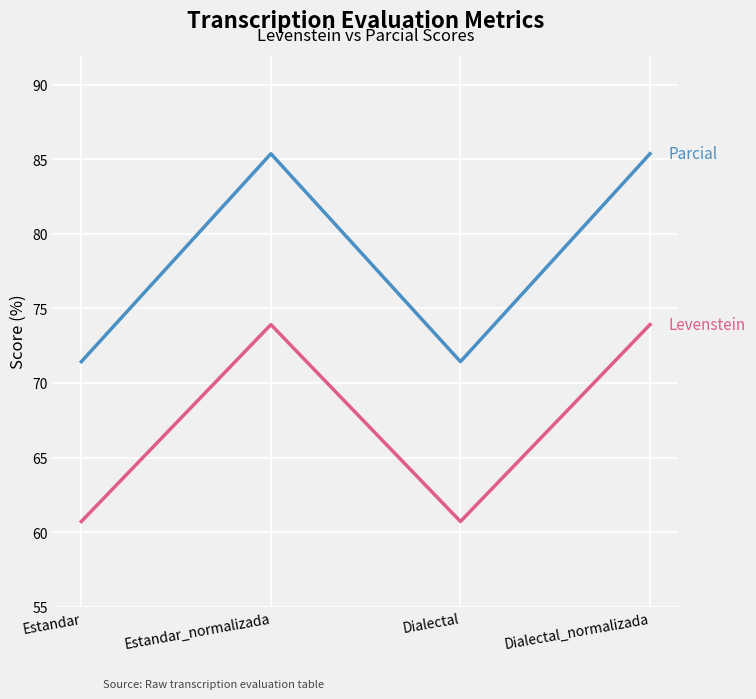

What is the difference between the highest and lowest values at Dialectal_normalizada?

11.5